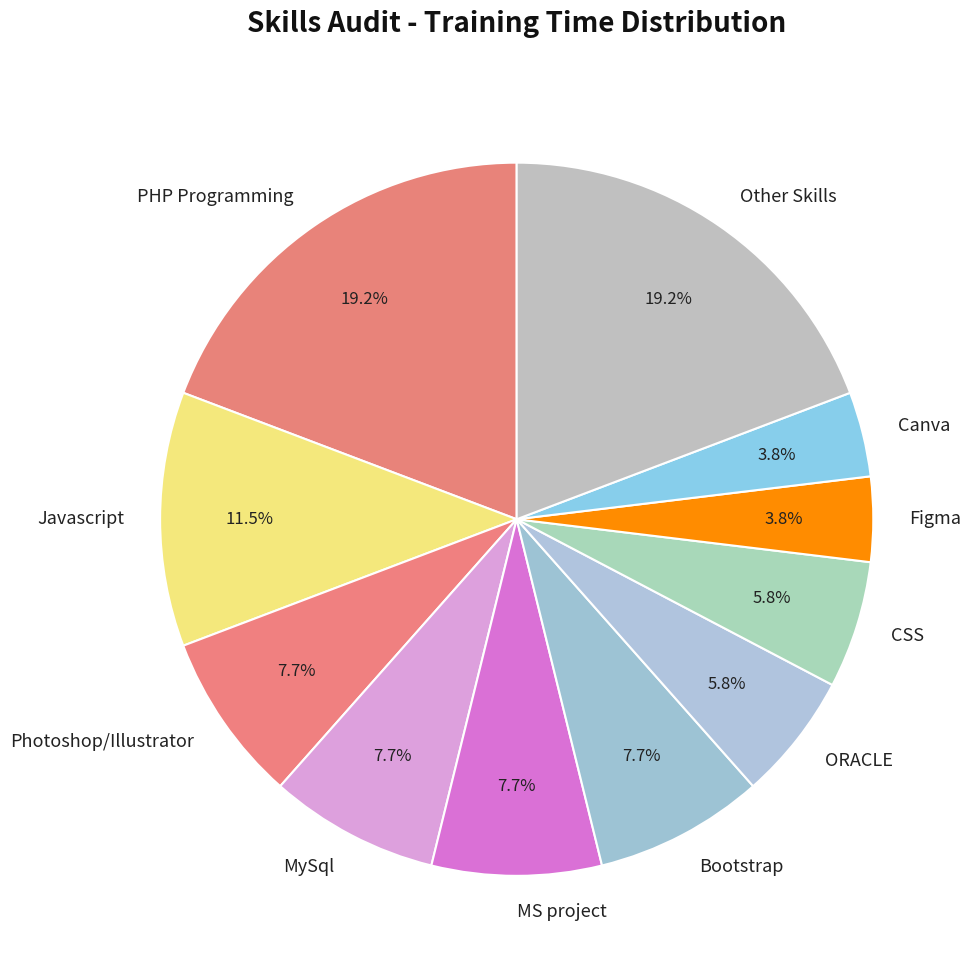

Does any single category account for the majority?

No